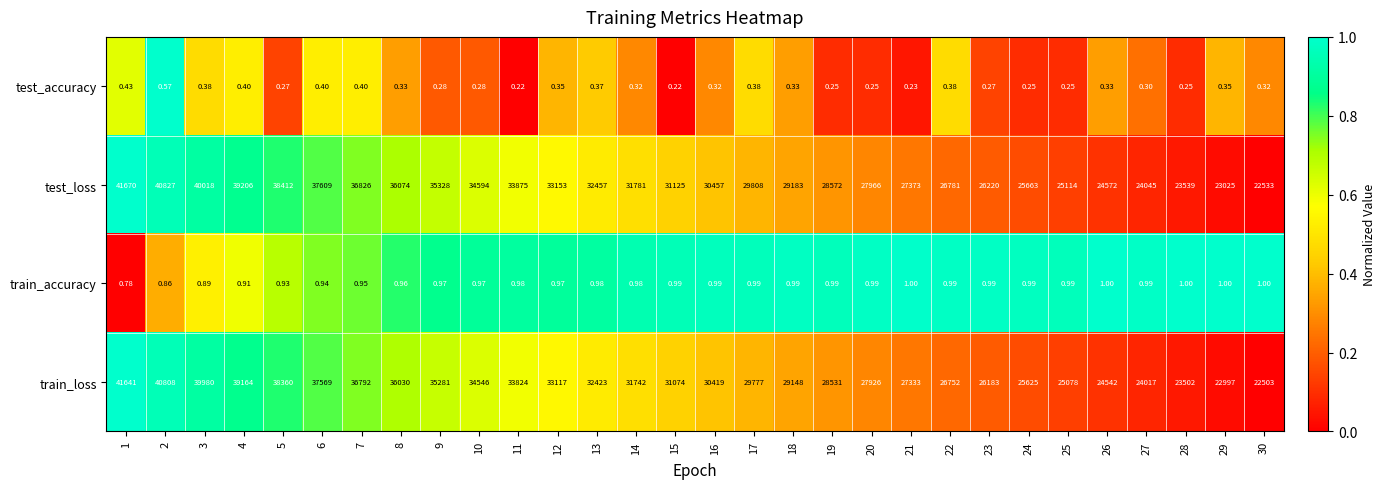

Which series has the largest total across all categories?

test_loss